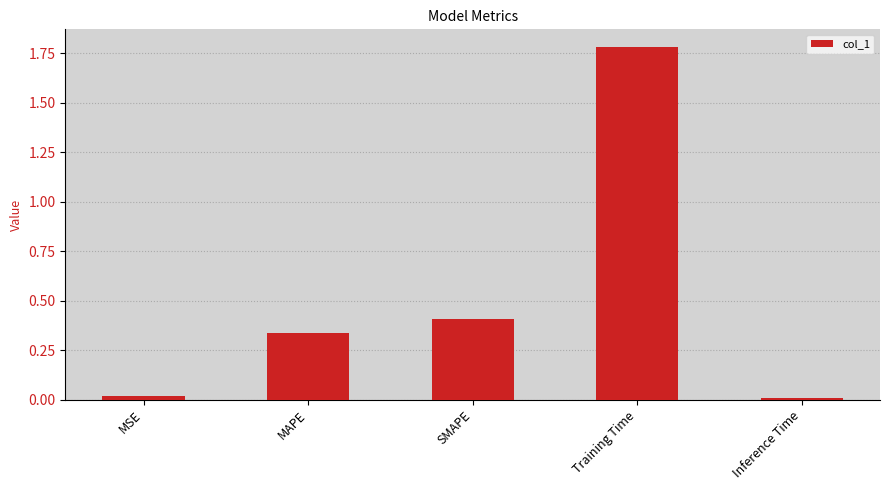

What is the label of the 3rd bar from the left?

SMAPE